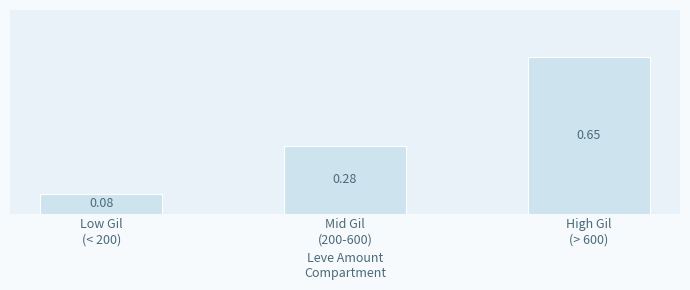

What is the difference between the maximum and minimum values?

0.6